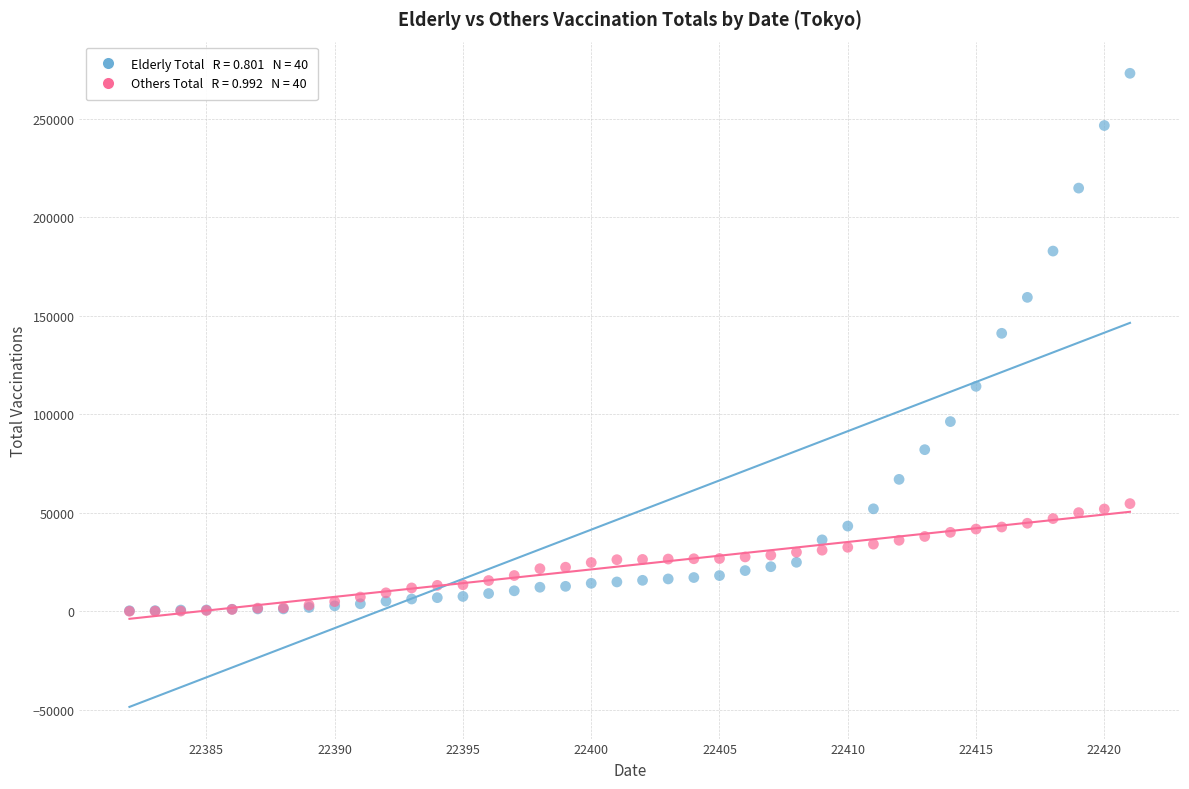

Across all series, what Y value is closest to 136560?

141109